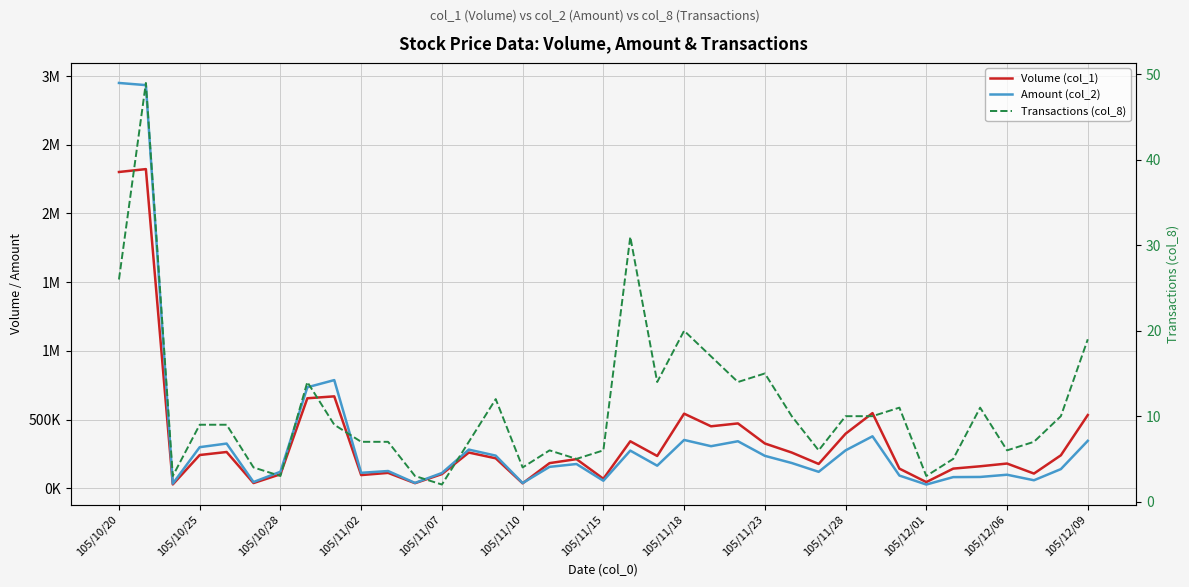

How many interior local peaks does the Transactions (col_8) series have?

9